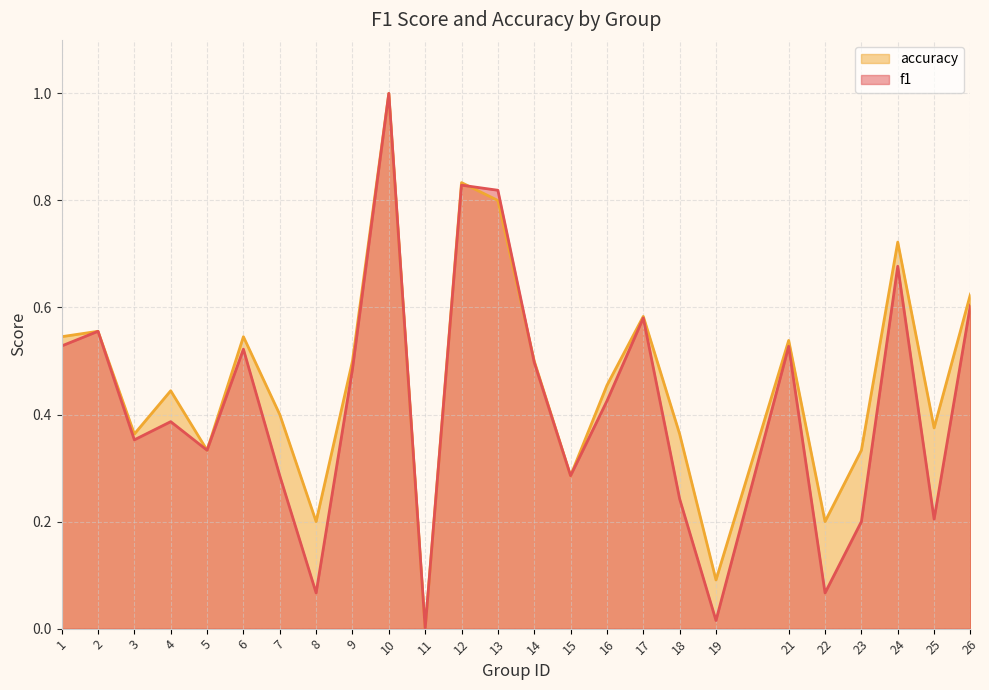

After their last crossing, which series has the higher values: f1 or accuracy?

accuracy